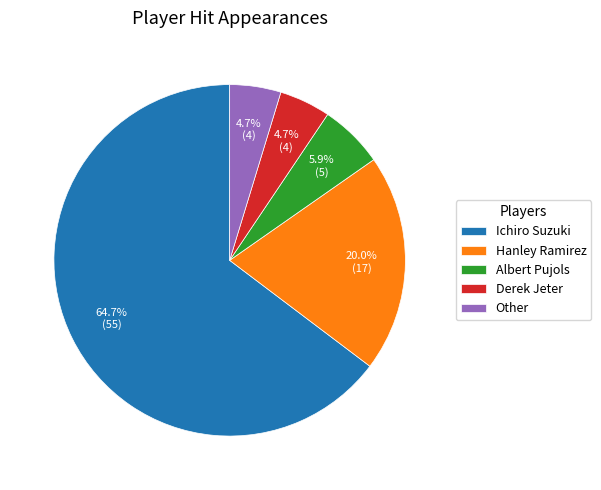

To the nearest percent, what percentage of the pie is Derek Jeter?

5%